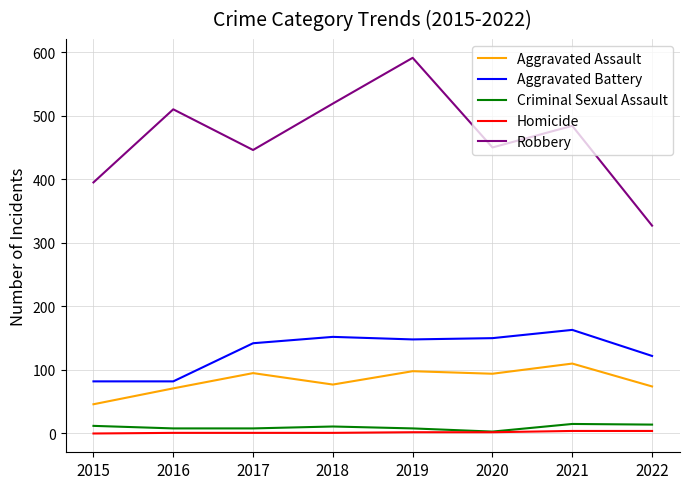

In Robbery, how many points are higher than both neighbors (excluding endpoints)?

3